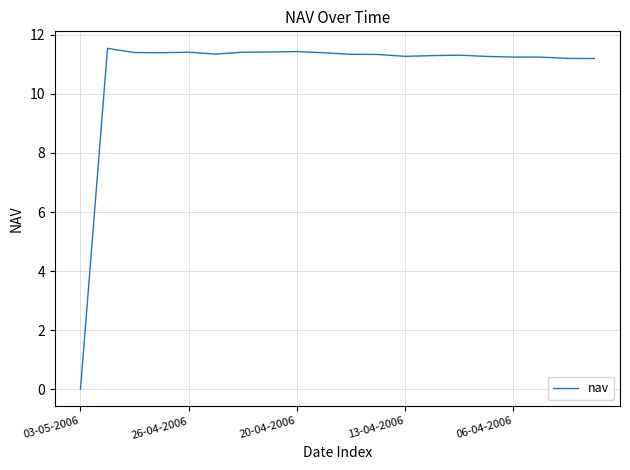

What is the difference between the maximum and minimum values?

11.5